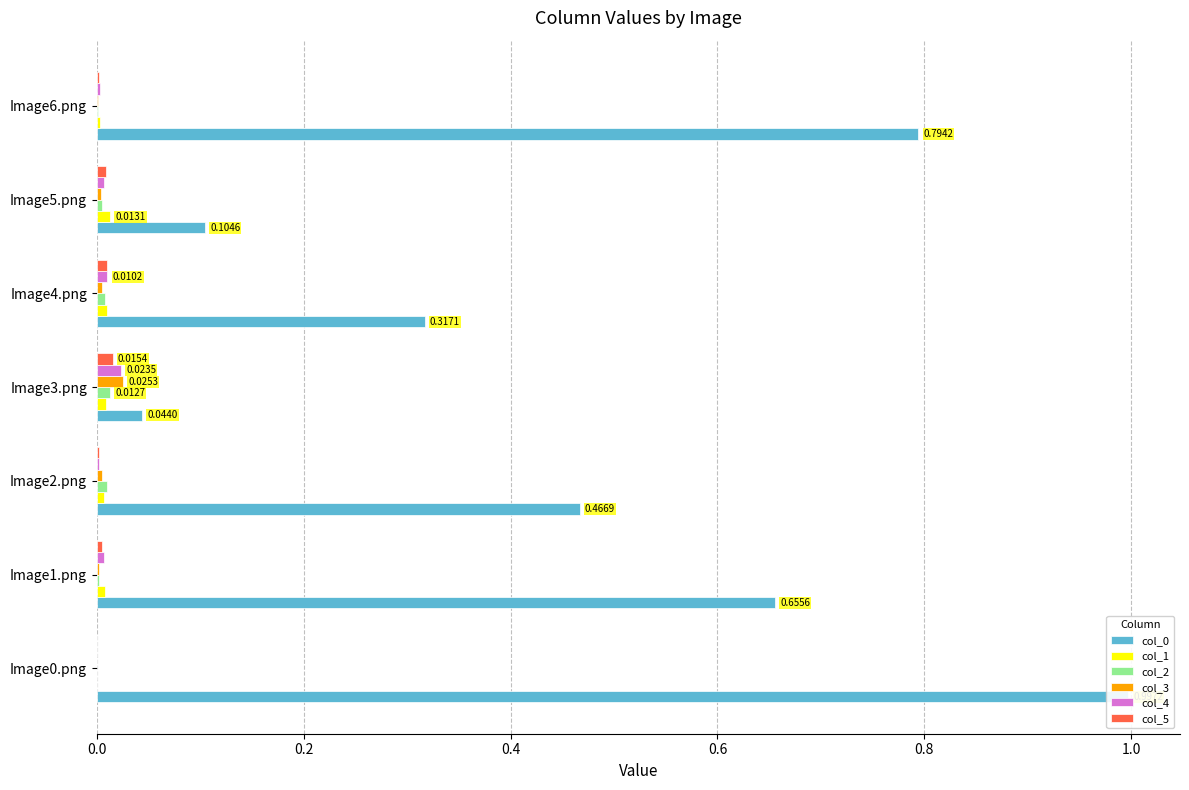

The value of col_0 at Image6.png is 1.3. True or false?

False